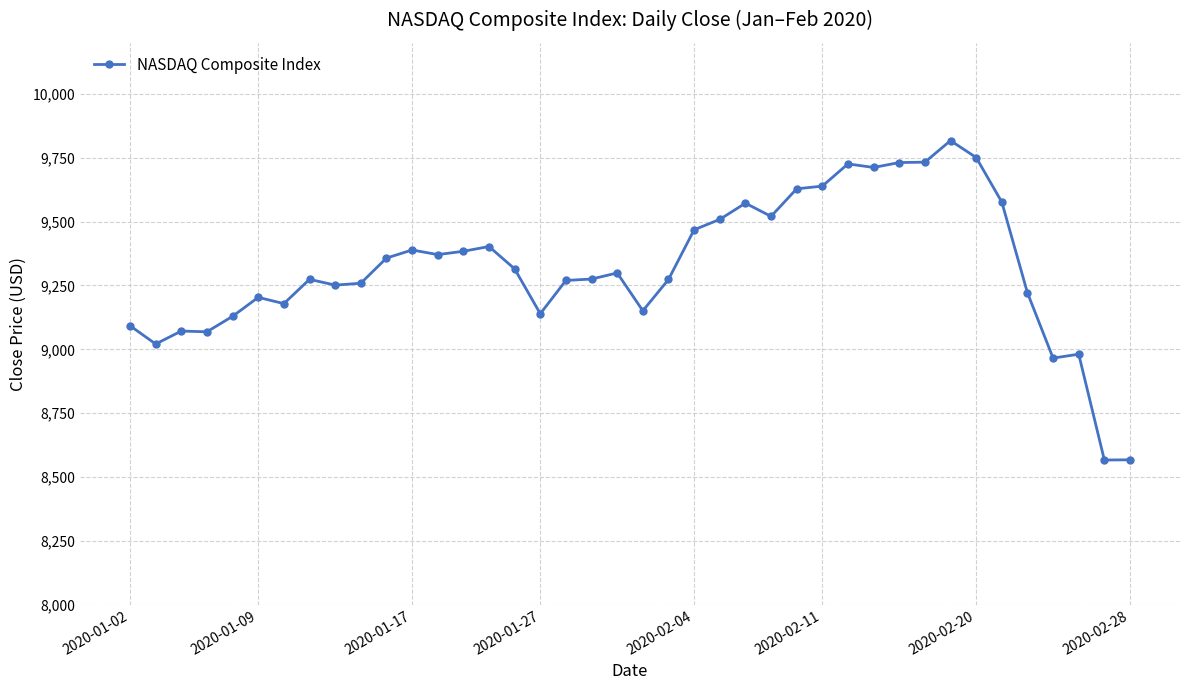

How many lines are shown in the chart?

1